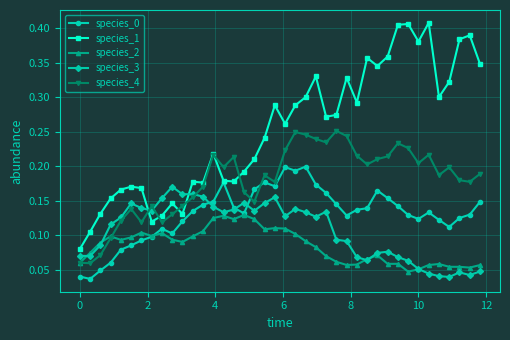

Which series has the largest total across all categories?

species_1